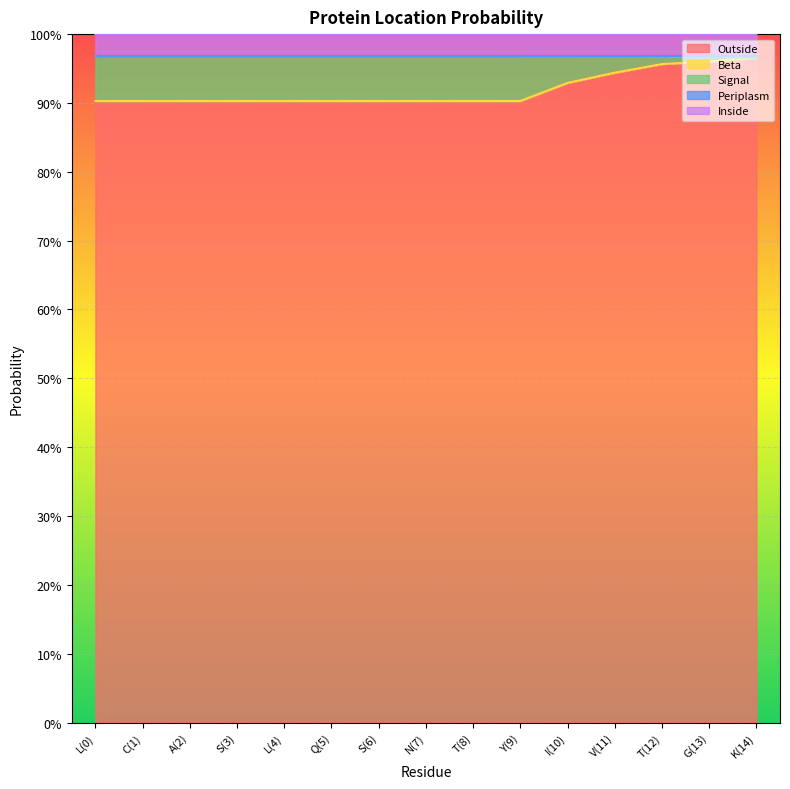

What is the highest value of the Outside series?

1.0